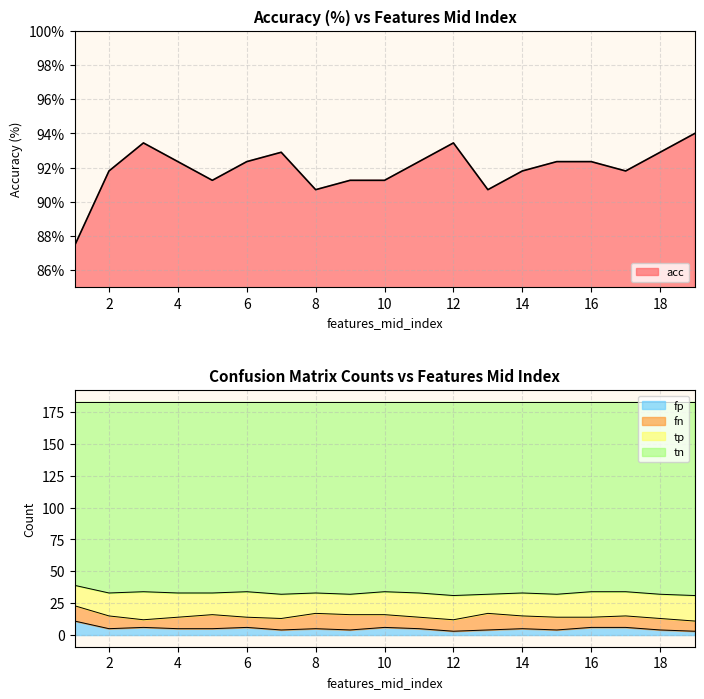

Which category has the highest value across all series?

19